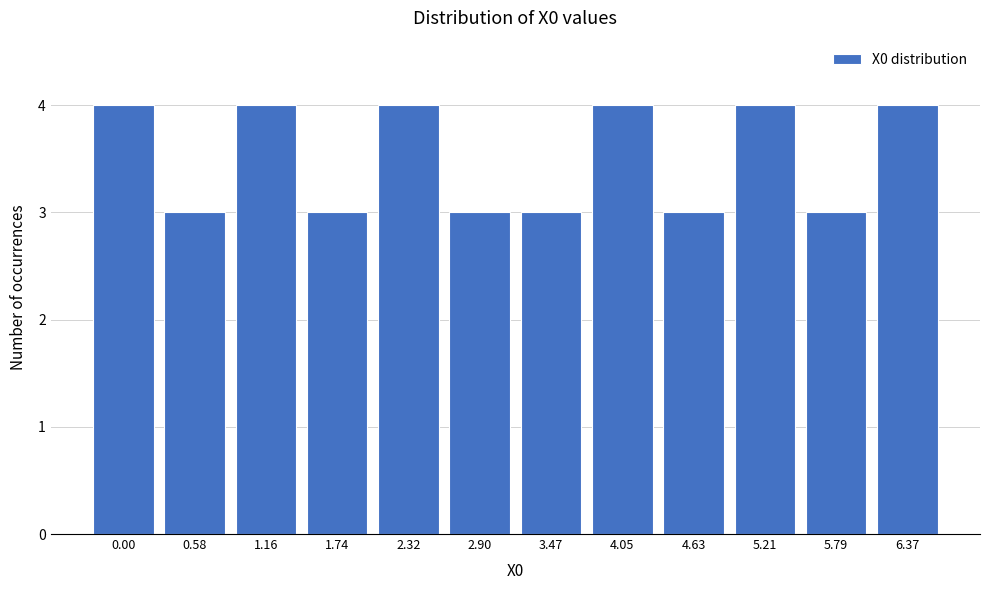

Reading left to right, what are all the values shown in this chart?

4	3	4	3	4	3	3	4	3	4	3	4